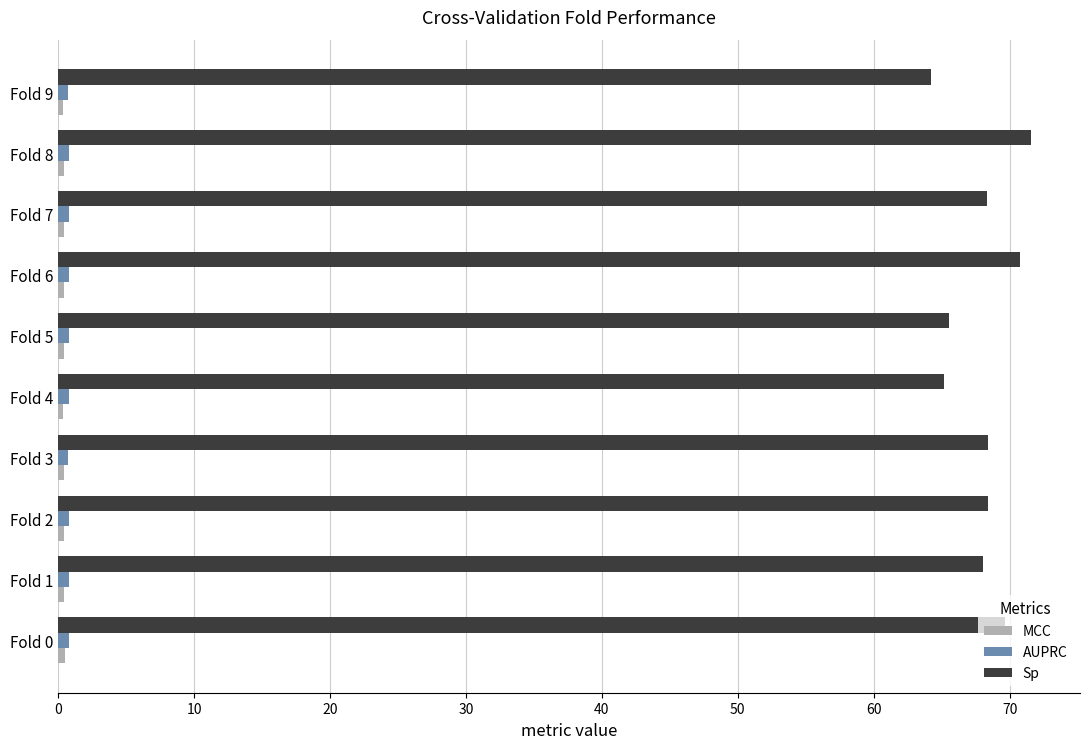

The value of Sp at Fold 2 is 68.4. True or false?

True